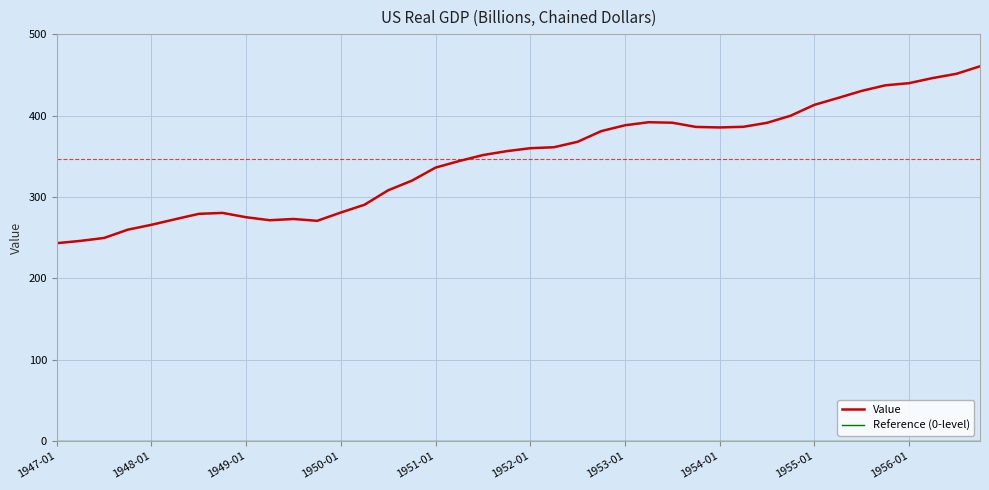

Which series has the widest spread of values?

Value